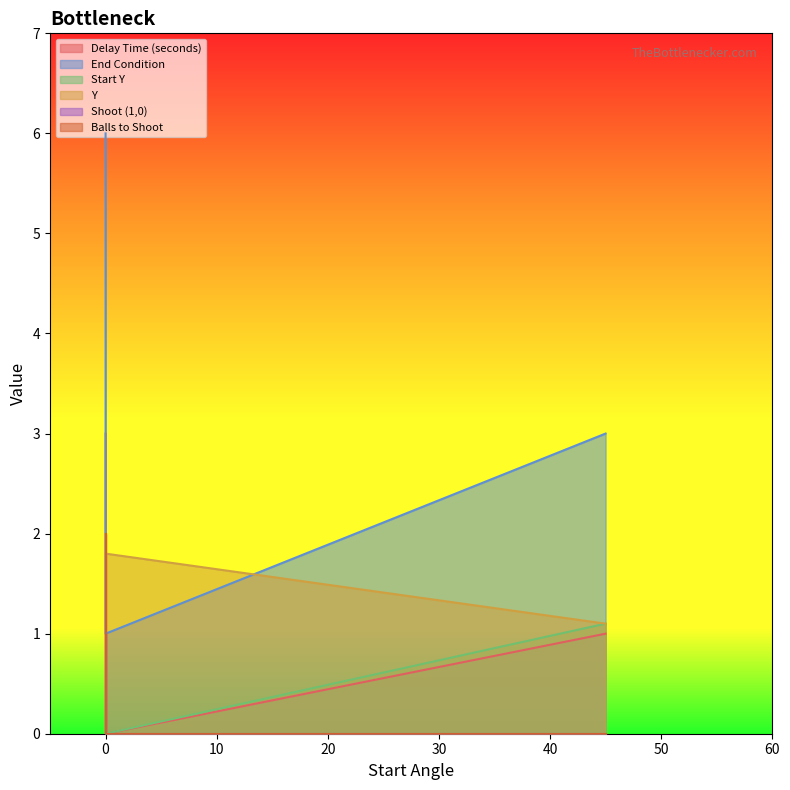

How many lines are shown in the chart?

6